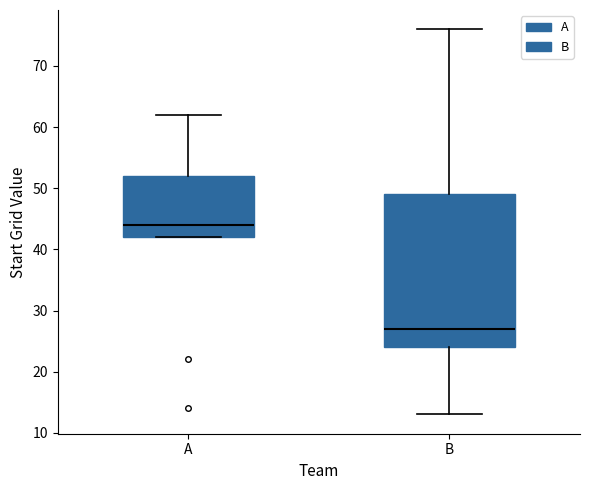

Reading left to right, transcribe this box plot: for each box, give where its median line is, the range the box spans, and where its two whiskers end, as read against the y-axis. The values are not printed on the chart, so give them approximately, as read against the axis.

A: median 44, box 42 to 52, whiskers 42 to 62
B: median 27, box 24 to 49, whiskers 13 to 76